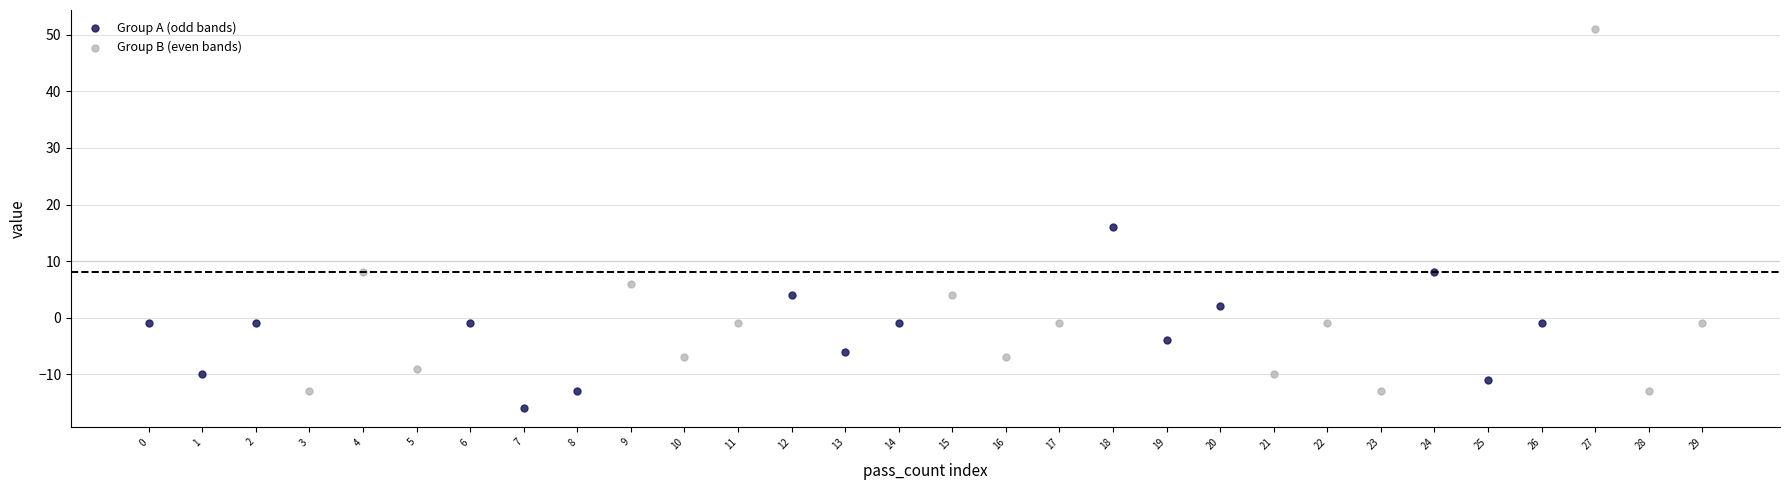

What are all the series names shown in the legend?

Group A (odd bands), Group B (even bands)